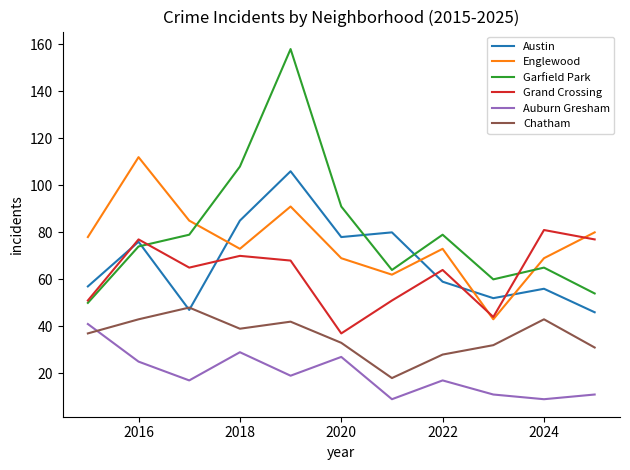

List the series in order of their peak value, highest first.

Garfield Park, Englewood, Austin, Grand Crossing, Chatham, Auburn Gresham